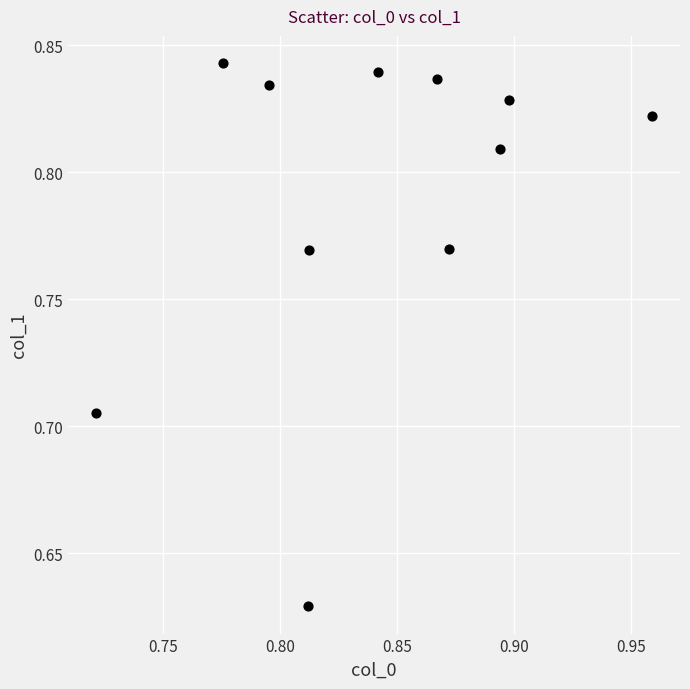

Count the number of points in this scatter plot.

11